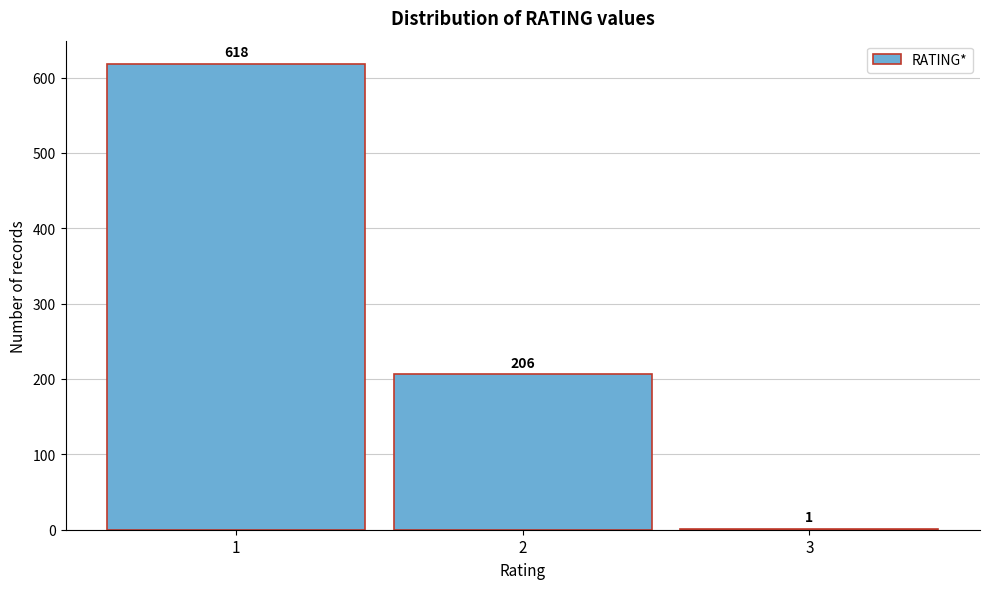

Reading left to right, list every bar in this chart as the range it spans on the x-axis followed by its height.

0.5 to 1.5: 618
1.5 to 2.5: 206
2.5 to 3.5: 1